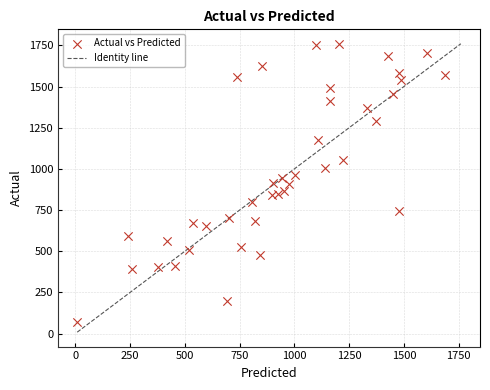

What is the range of Y values (max minus min)?

1690